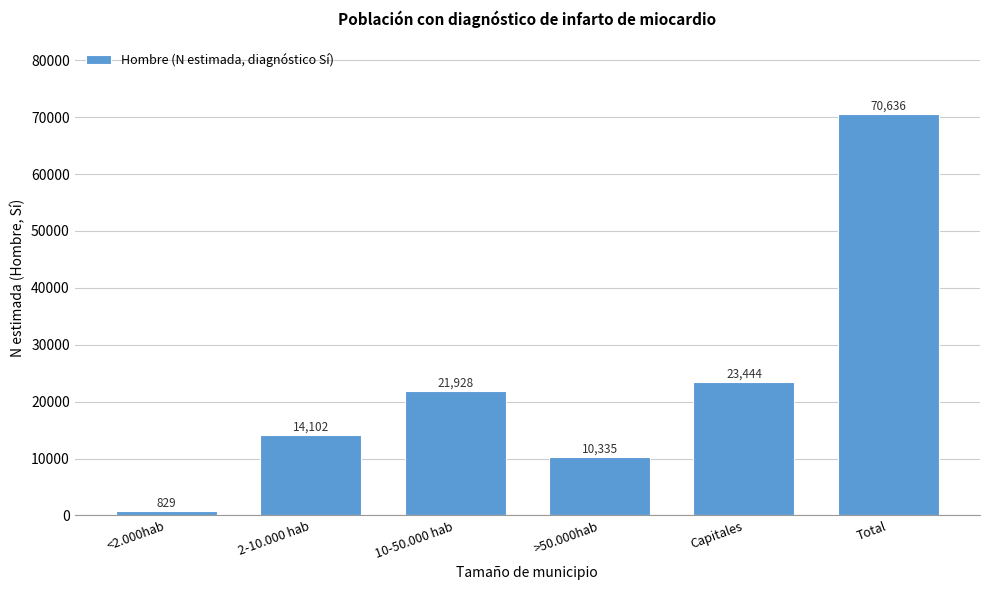

Reading right to left, transcribe all the data shown in this chart.

Total=70636	Capitales=23444	>50.000hab=10335	10-50.000 hab=21928	2-10.000 hab=14102	<2.000hab=829